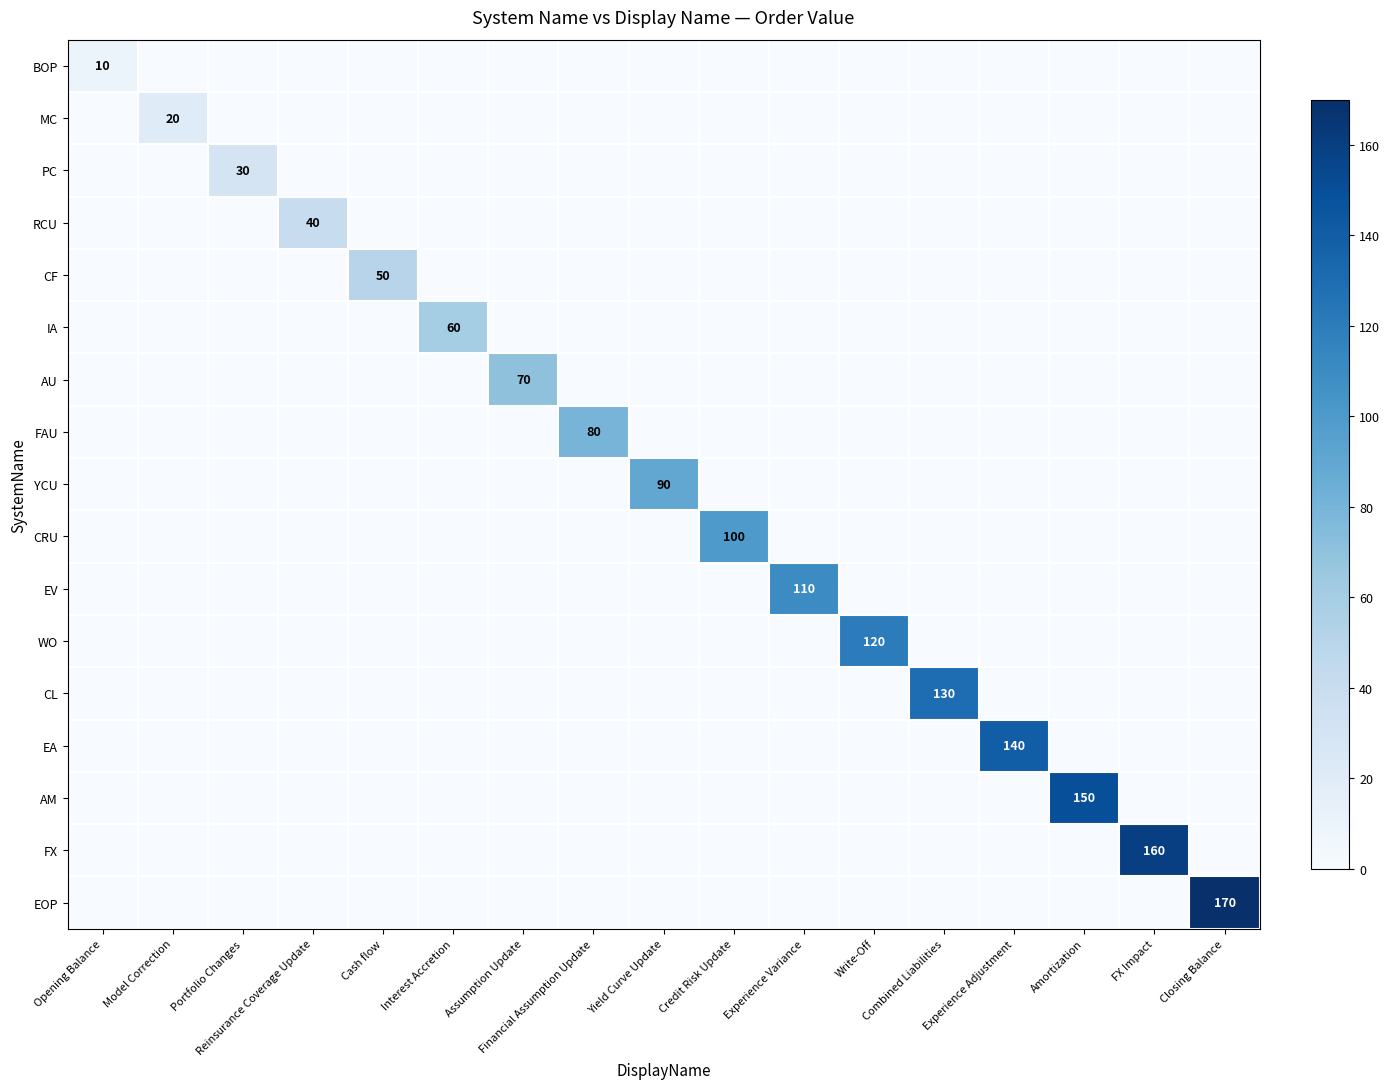

At Financial Assumption Update, list the series in order from largest to smallest.

FAU, BOP, MC, PC, RCU, CF, IA, AU, YCU, CRU, EV, WO, CL, EA, AM, FX, EOP